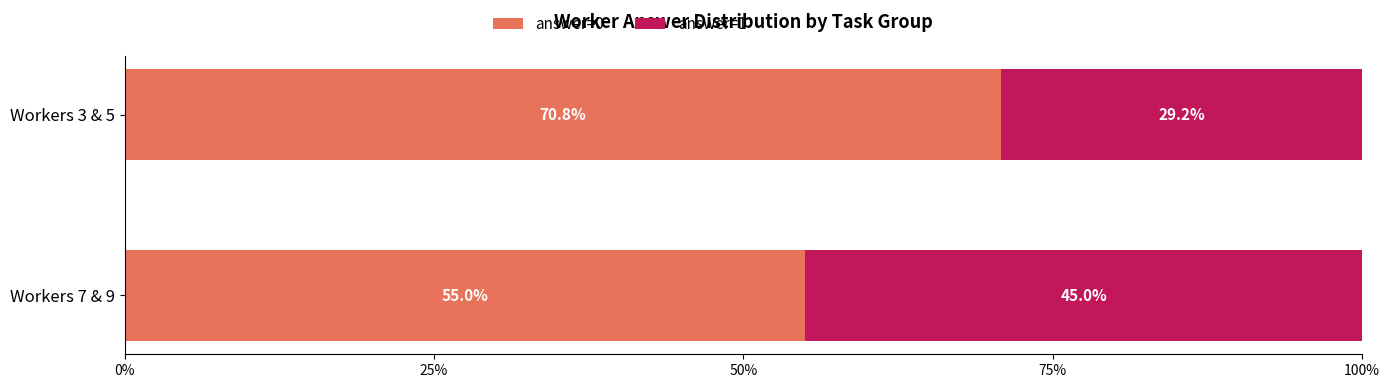

The value of answer=0 at Workers 7 & 9 is 36.0. True or false?

False